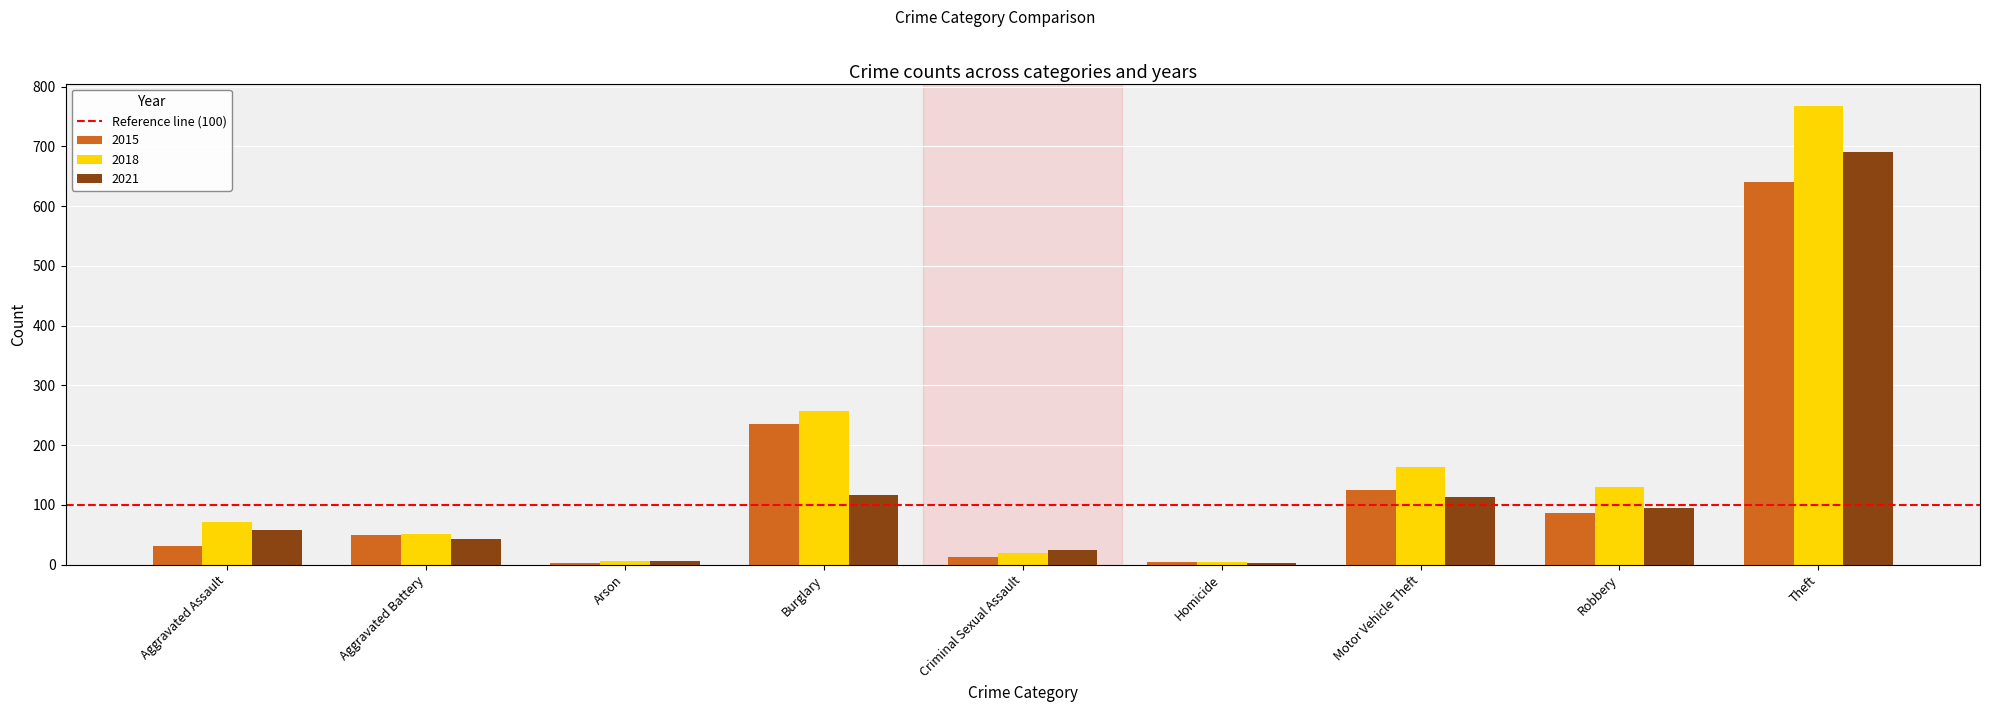

How many groups of bars are there?

9